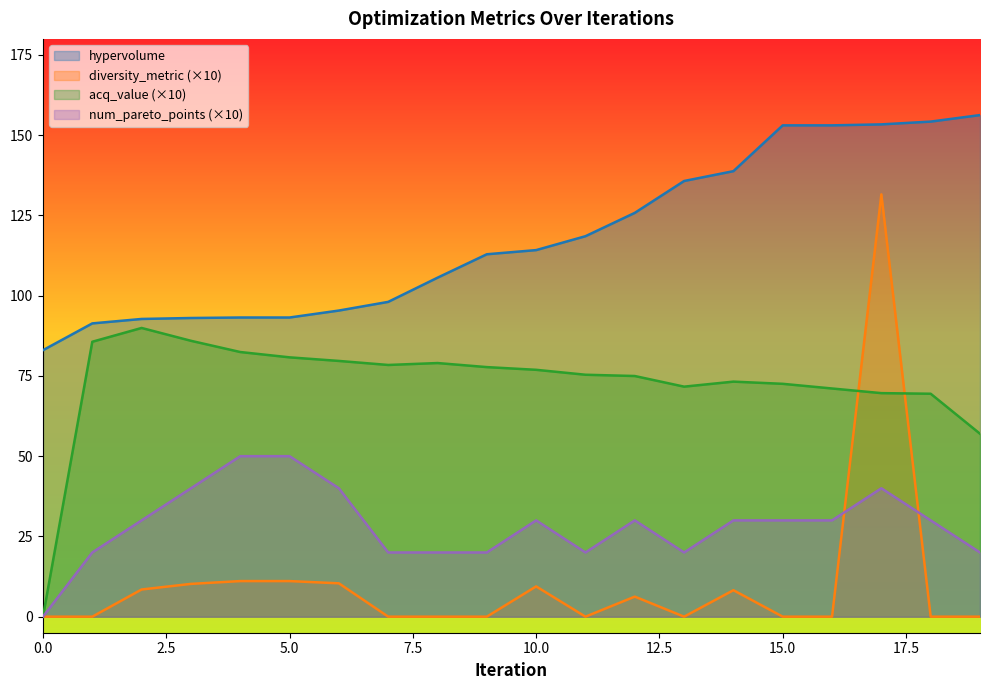

True or false: acq_value has a value of 119.2 at 8.

False